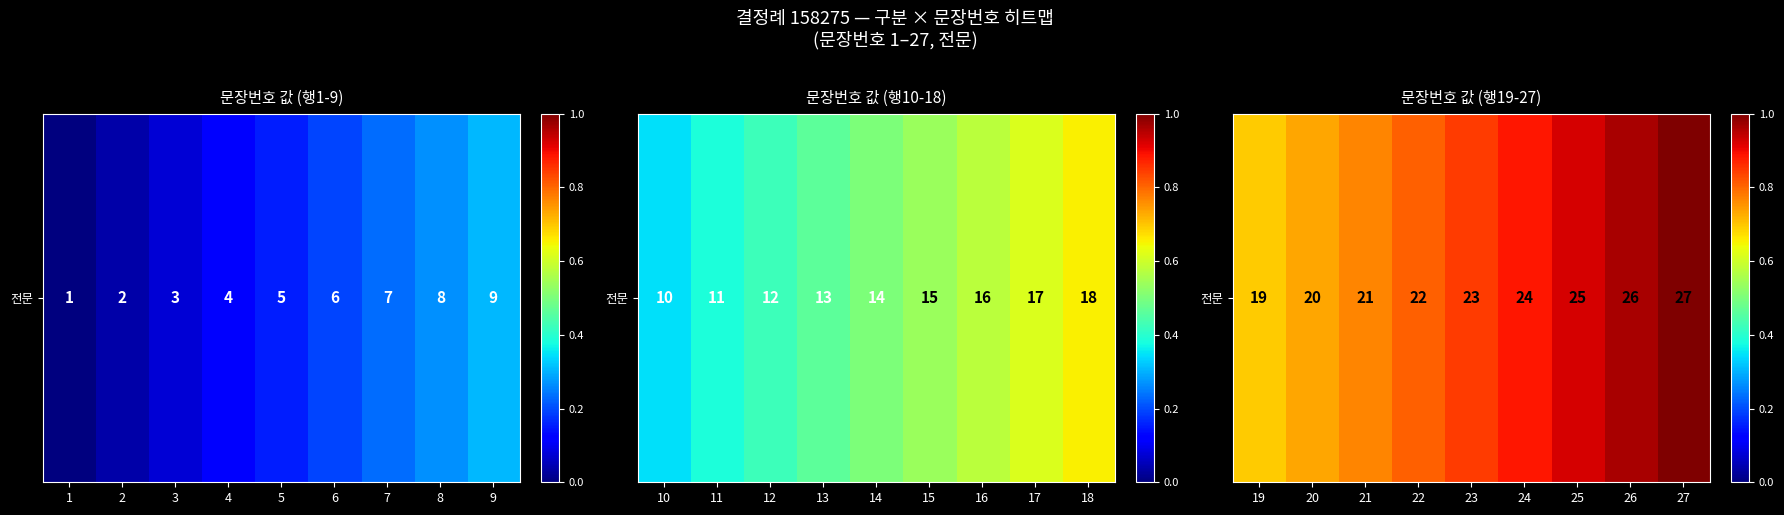

What is the greatest value displayed?

1.0